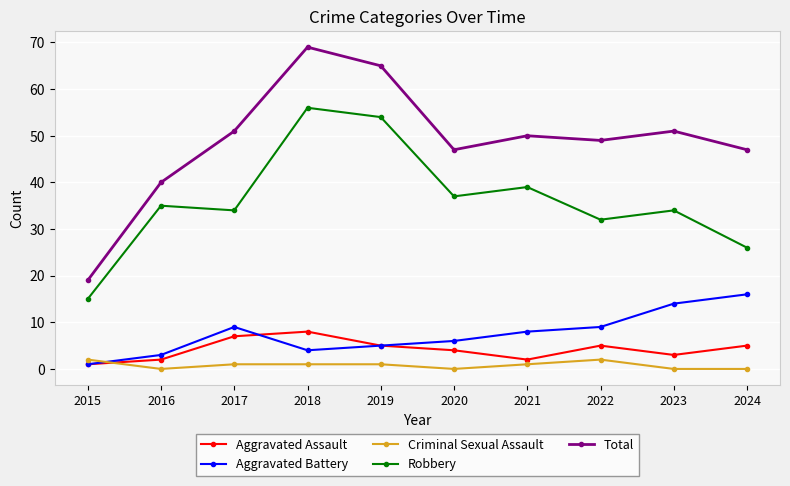

What is the maximum value for Robbery?

56